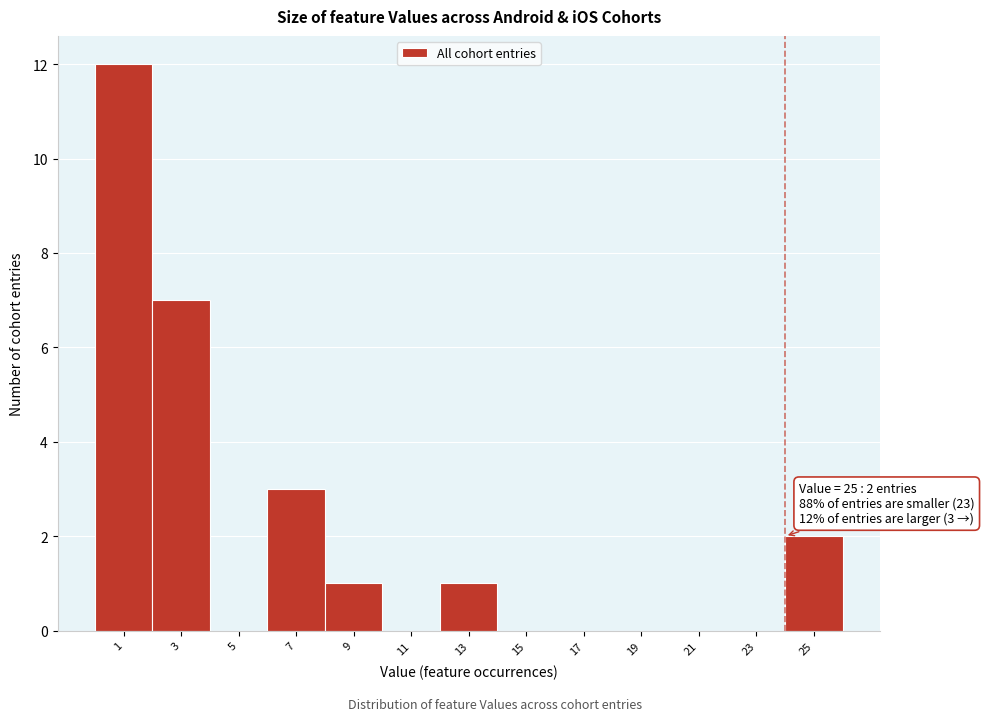

Reading left to right, extract all data points from this chart.

1=12	3=7	5=0	7=3	9=1	11=0	13=1	15=0	17=0	19=0	21=0	23=0	25=2